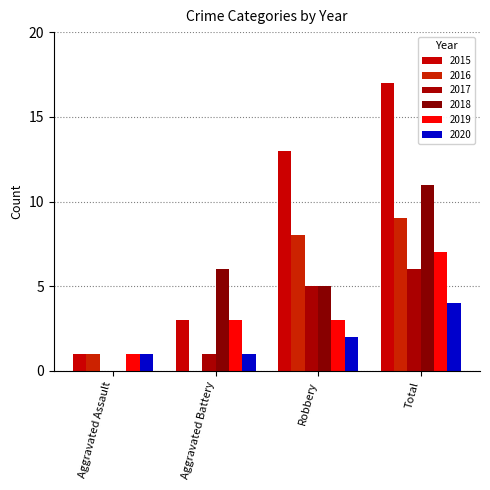

What is the maximum value shown in the chart?

17